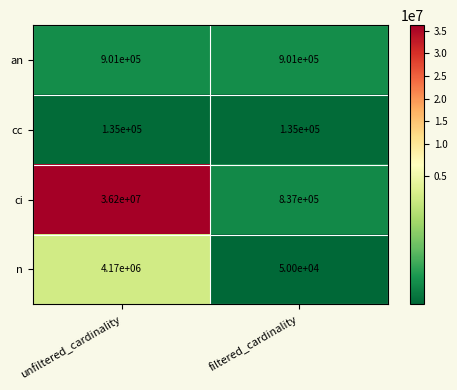

True or false: ci has a value of 36200000 at unfiltered_cardinality.

True